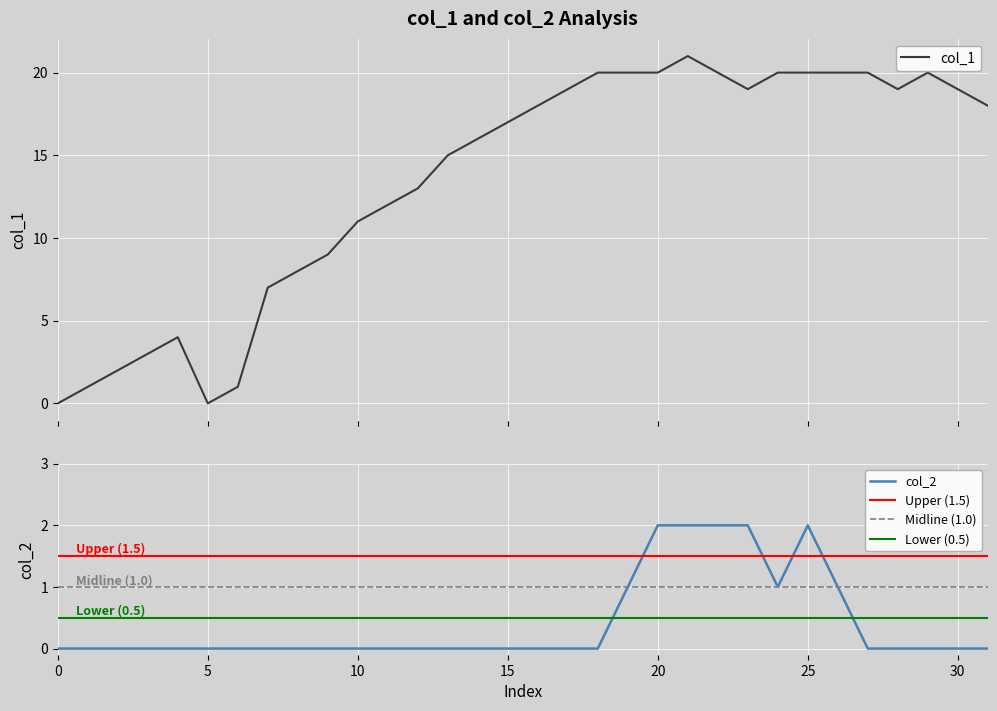

The value of col_2 at 5 is 0. True or false?

True